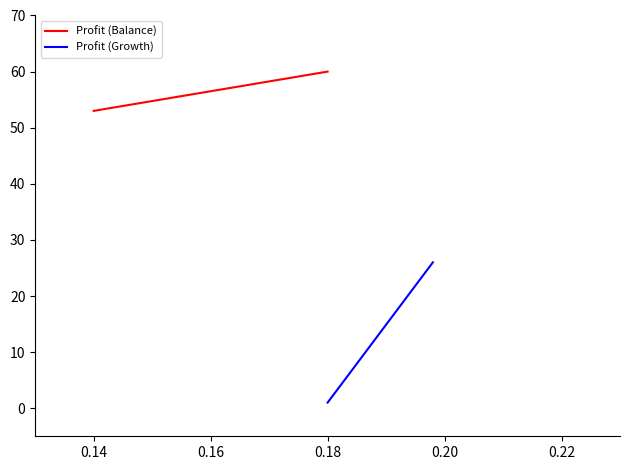

List the series in order of their peak value, highest first.

Profit (Balance), Profit (Growth)